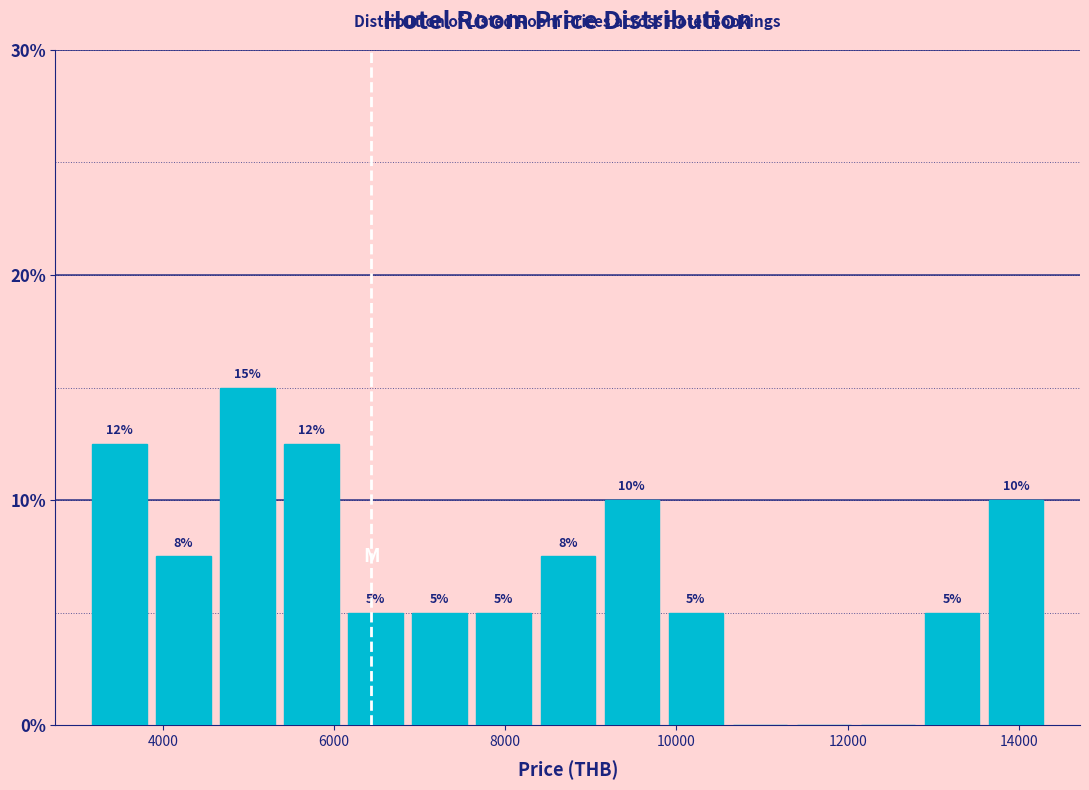

Read against the x-axis, roughly where is the centre of the tallest bar?

5000